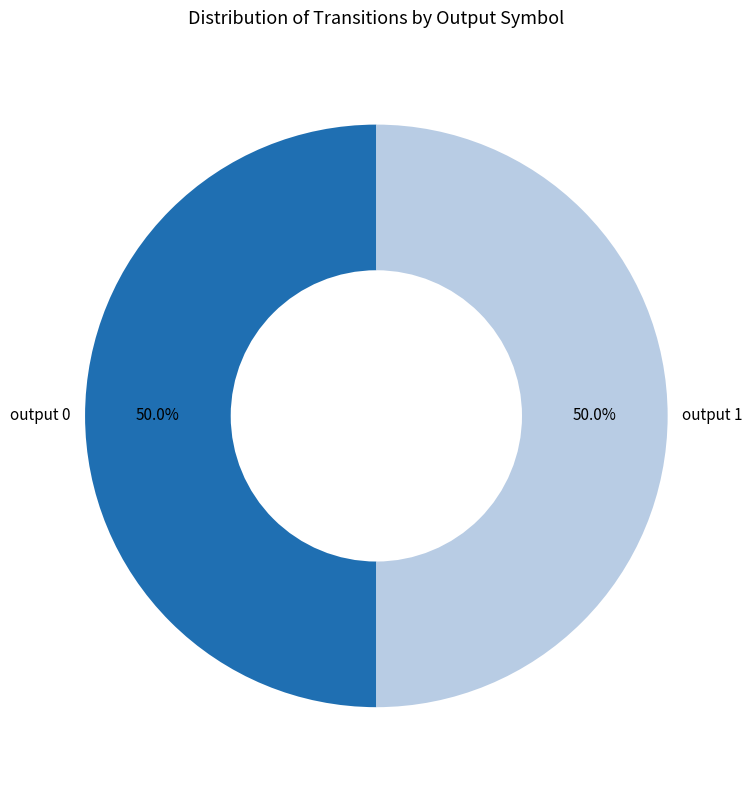

Combined, do output 1 and output 0 account for over 50%?

Yes